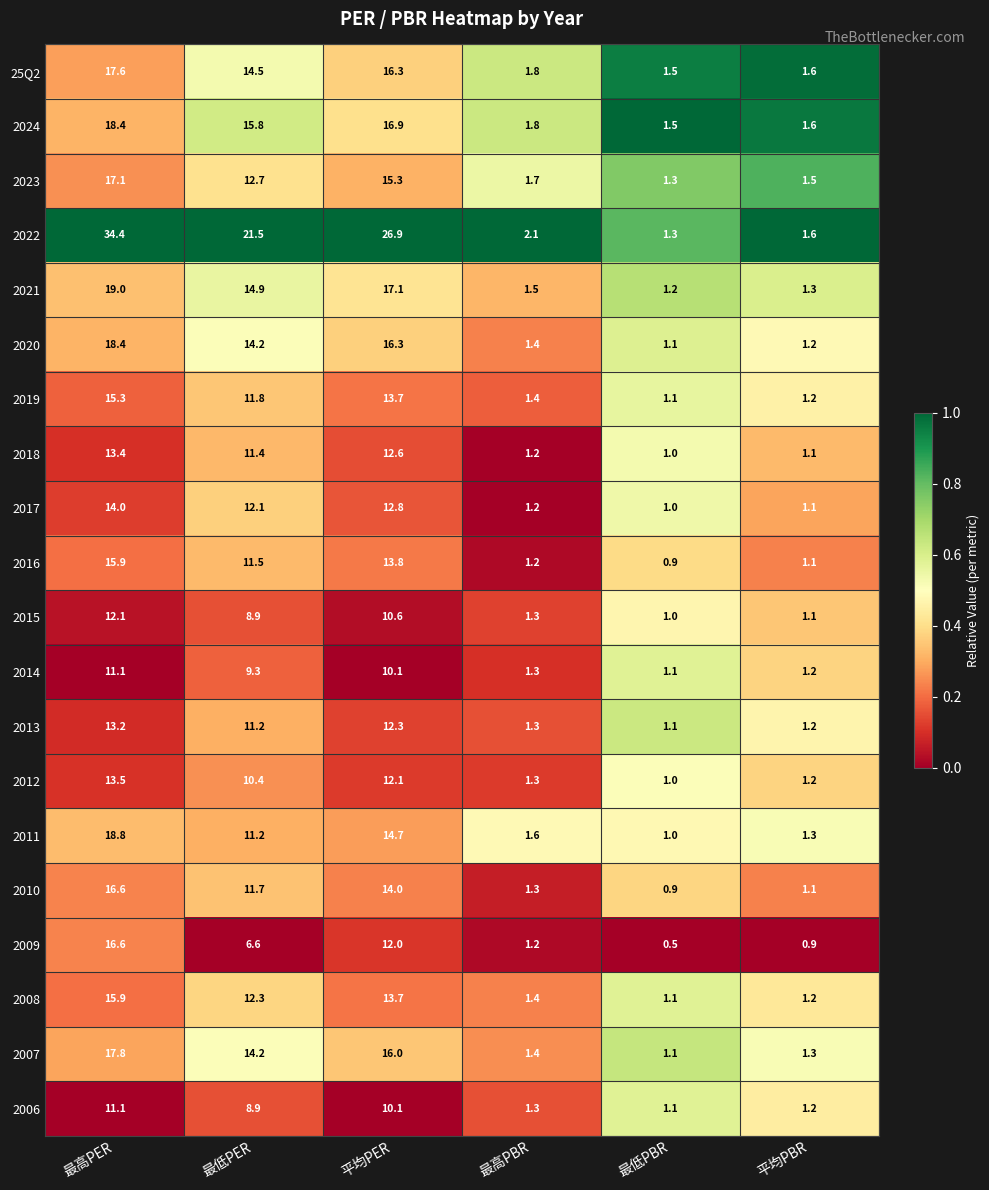

At how many categories does at least one series exceed 0?

6